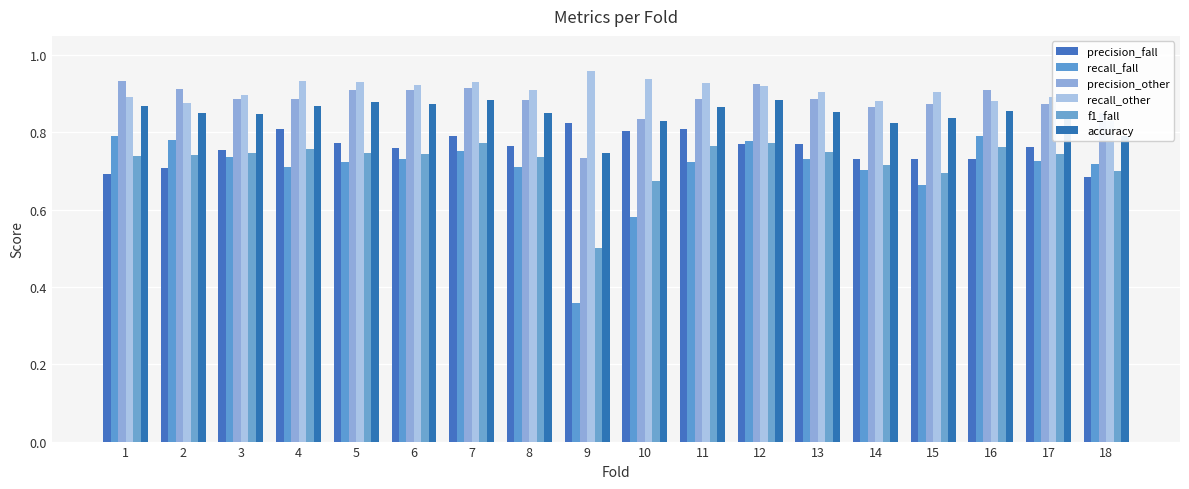

Reading left to right, what are all the values shown in this chart?

precision_fall: 1=0.7	2=0.7	3=0.8	4=0.8	5=0.8	6=0.8	7=0.8	8=0.8	9=0.8	10=0.8	11=0.8	12=0.8	13=0.8	14=0.7	15=0.7	16=0.7	17=0.8	18=0.7
recall_fall: 1=0.8	2=0.8	3=0.7	4=0.7	5=0.7	6=0.7	7=0.8	8=0.7	9=0.4	10=0.6	11=0.7	12=0.8	13=0.7	14=0.7	15=0.7	16=0.8	17=0.7	18=0.7
precision_other: 1=0.9	2=0.9	3=0.9	4=0.9	5=0.9	6=0.9	7=0.9	8=0.9	9=0.7	10=0.8	11=0.9	12=0.9	13=0.9	14=0.9	15=0.9	16=0.9	17=0.9	18=0.9
recall_other: 1=0.9	2=0.9	3=0.9	4=0.9	5=0.9	6=0.9	7=0.9	8=0.9	9=1.0	10=0.9	11=0.9	12=0.9	13=0.9	14=0.9	15=0.9	16=0.9	17=0.9	18=0.8
f1_fall: 1=0.7	2=0.7	3=0.7	4=0.8	5=0.7	6=0.7	7=0.8	8=0.7	9=0.5	10=0.7	11=0.8	12=0.8	13=0.7	14=0.7	15=0.7	16=0.8	17=0.7	18=0.7
accuracy: 1=0.9	2=0.9	3=0.8	4=0.9	5=0.9	6=0.9	7=0.9	8=0.9	9=0.7	10=0.8	11=0.9	12=0.9	13=0.9	14=0.8	15=0.8	16=0.9	17=0.8	18=0.8